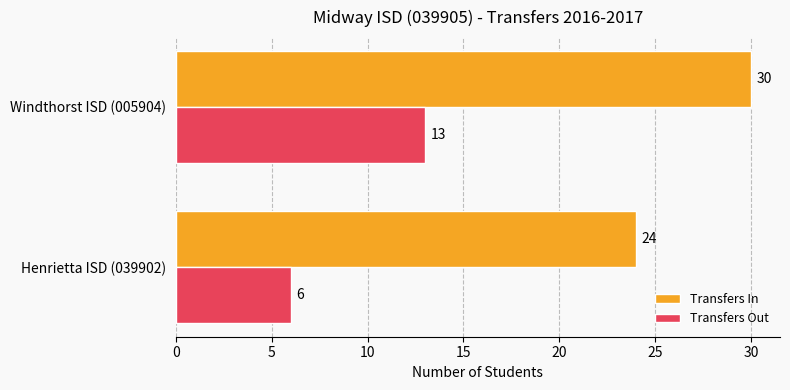

What is the difference between the maximum and minimum values in the Transfers Out series?

7